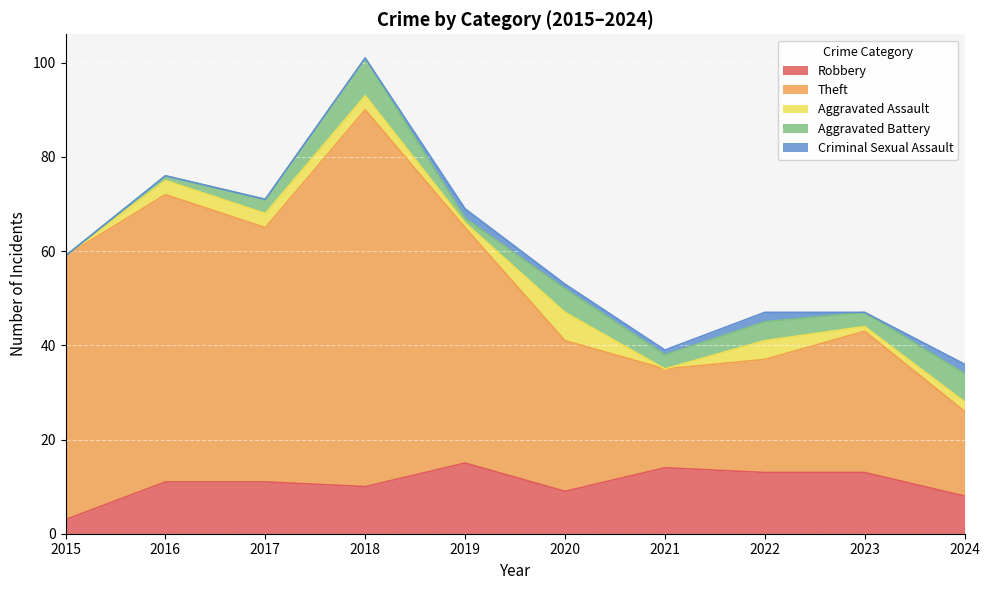

At how many categories does at least one series exceed 17?

10